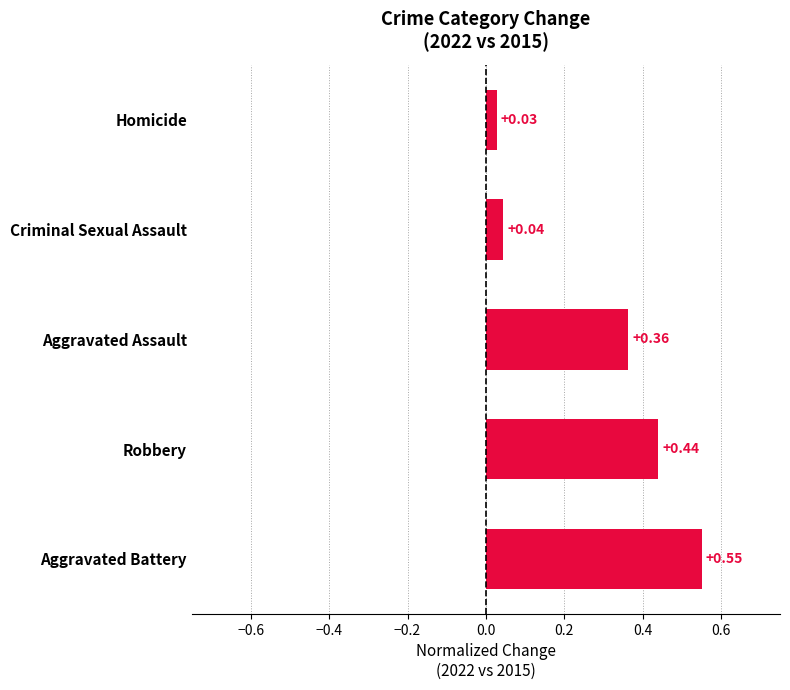

Rank the categories by value from lowest to highest.

Homicide, Criminal Sexual Assault, Aggravated Assault, Robbery, Aggravated Battery